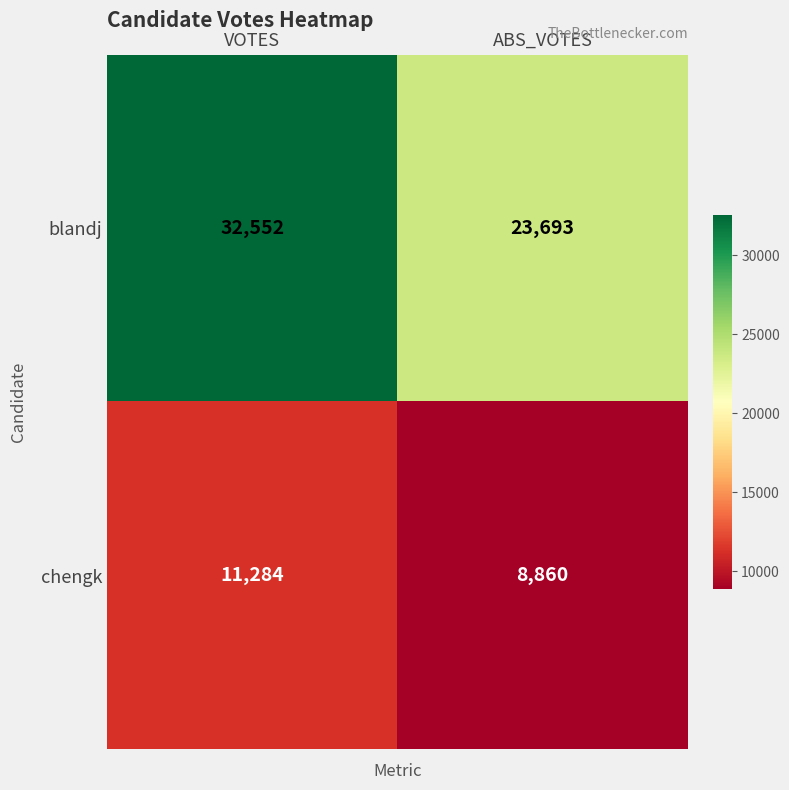

Which series changed the most between VOTES and ABS_VOTES?

blandj